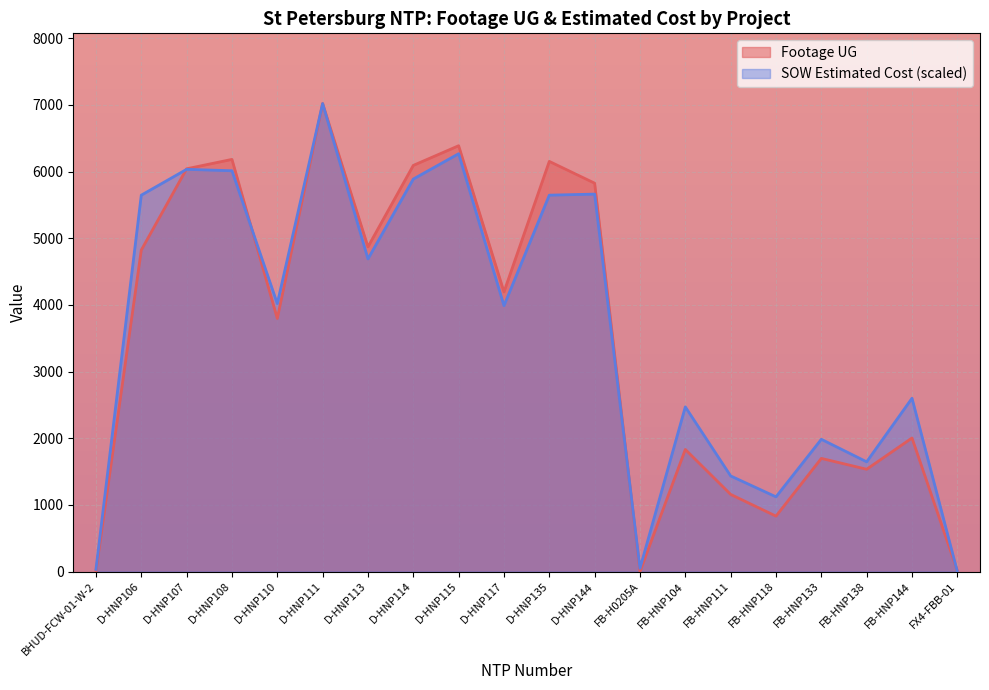

How many data points does each series have?

20